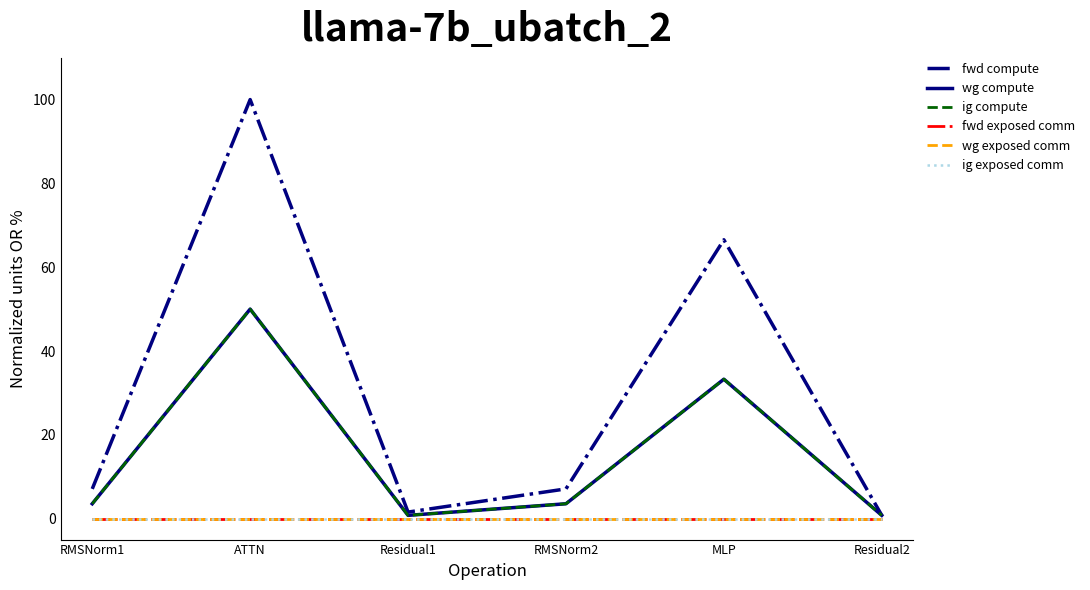

Is this an area chart (filled region under the line)?

No